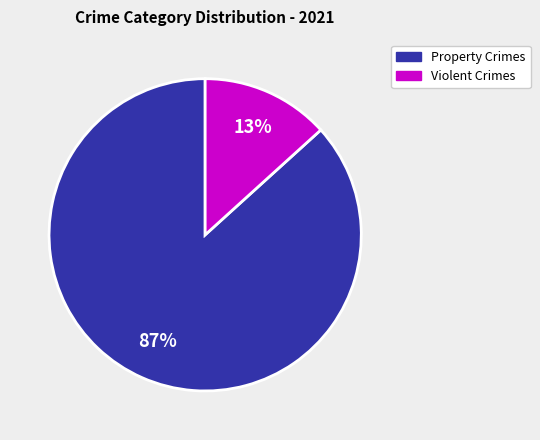

Is there a majority slice in this chart?

Yes